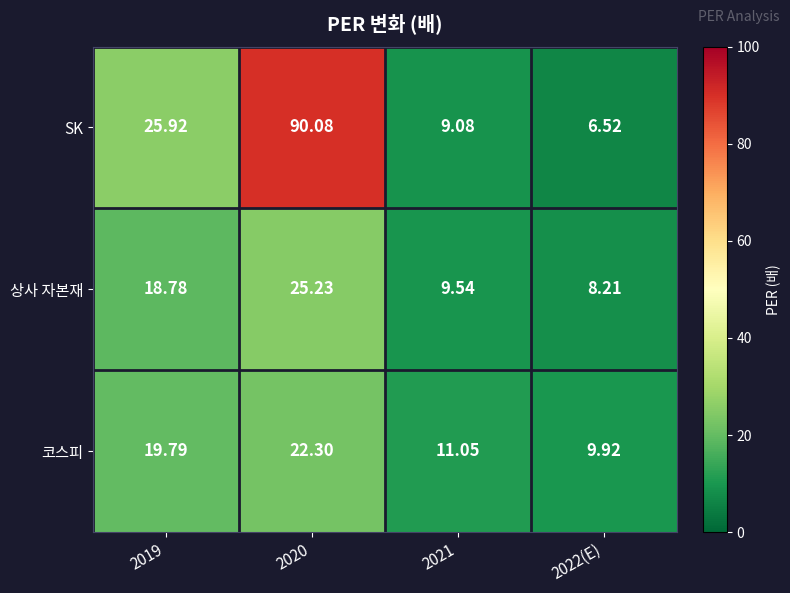

List the series in order of their peak value, lowest first.

코스피, 상사 자본재, SK